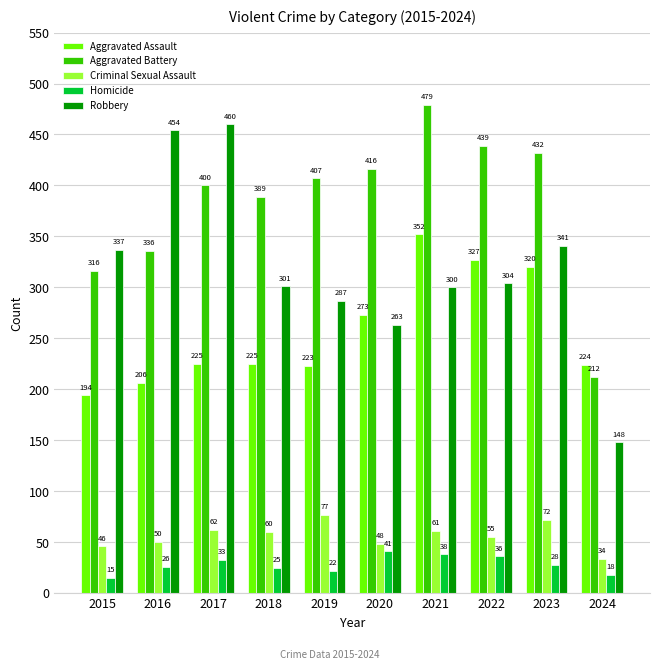

What is the value of the Aggravated Battery bar at the 7th from the left?

479